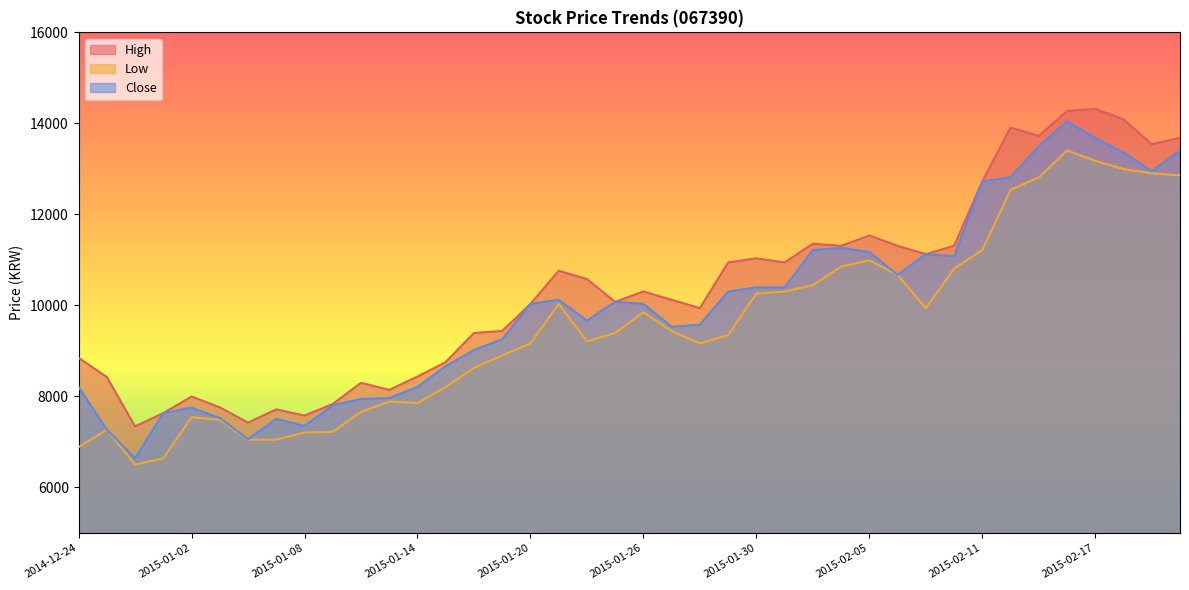

What is the difference between the second highest and minimum values in the High series?

6931